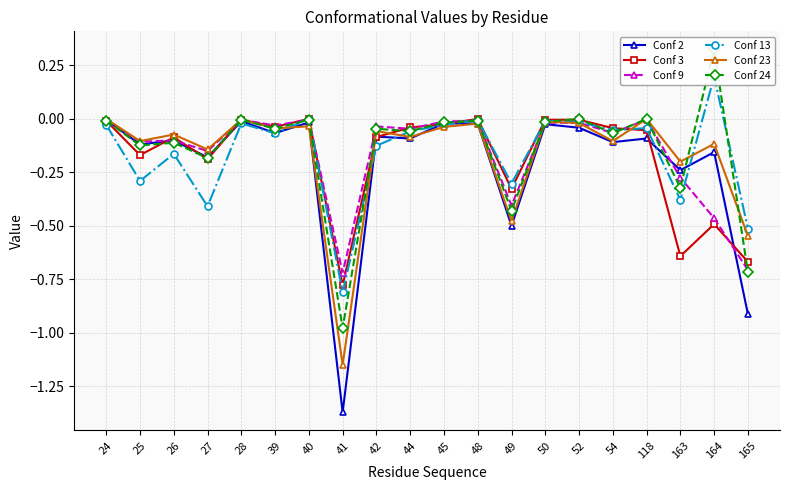

At which category does the chart reach its peak across all series?

164